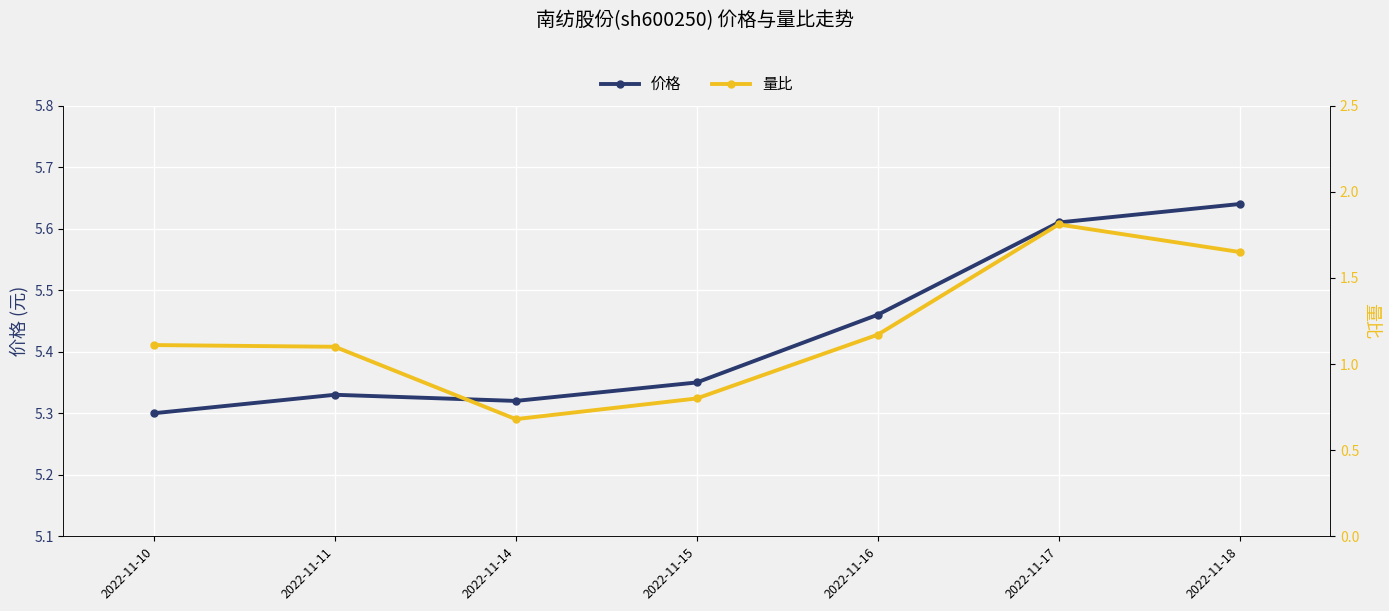

What is the value of the 量比 point at the 6th from the left?

1.8